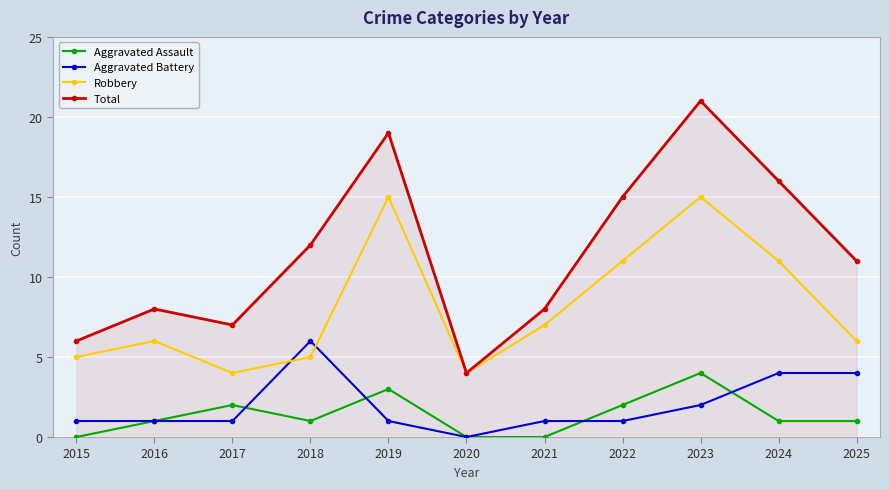

How many lines are shown in the chart?

4